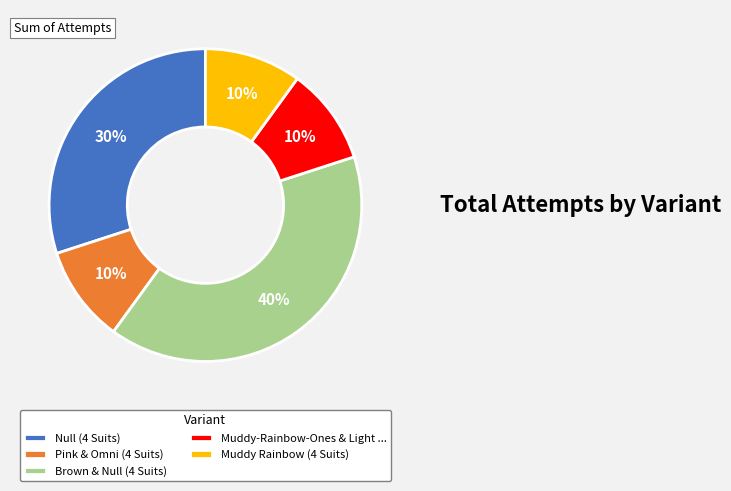

To the nearest percent, what portion does Pink & Omni (4 Suits) represent?

10%